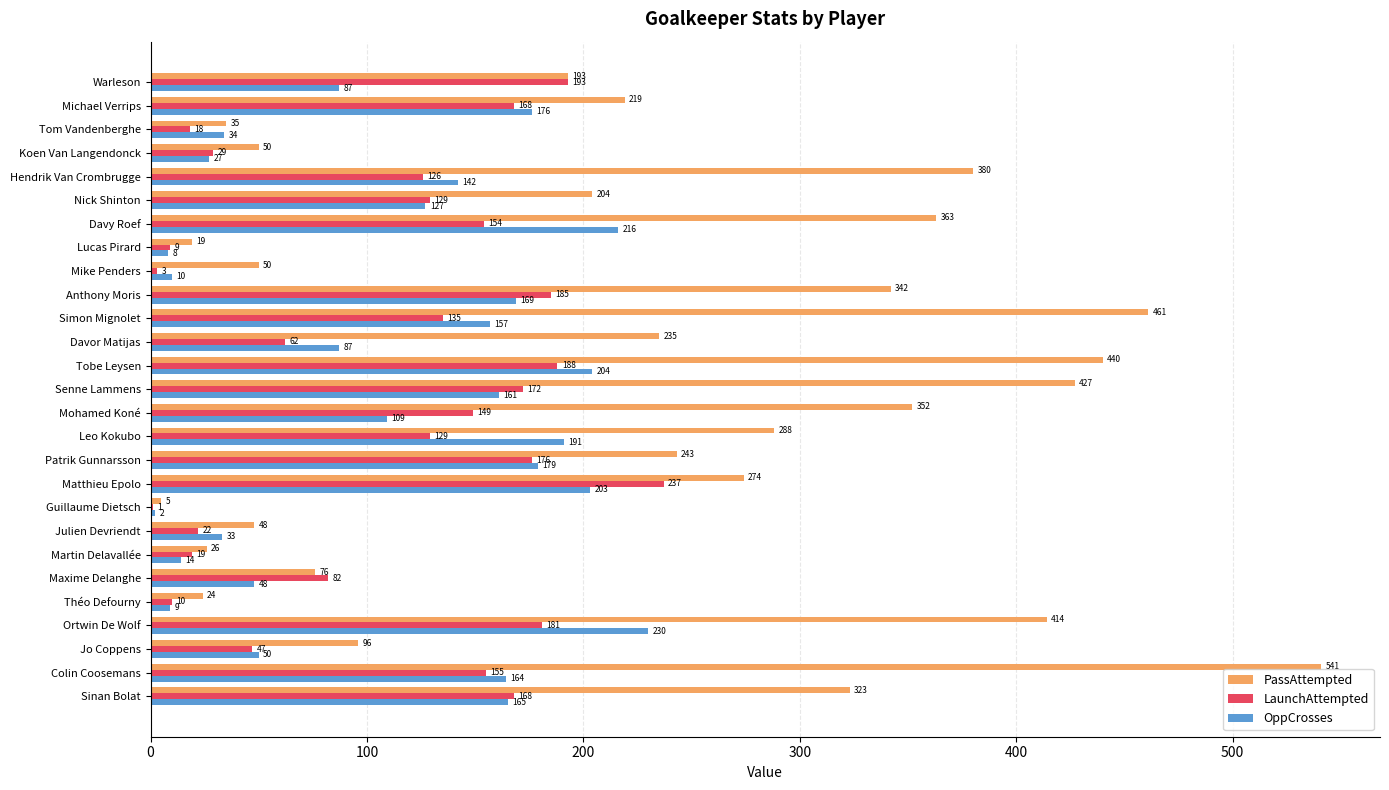

At which category is the sum across all series the highest?

Colin Coosemans